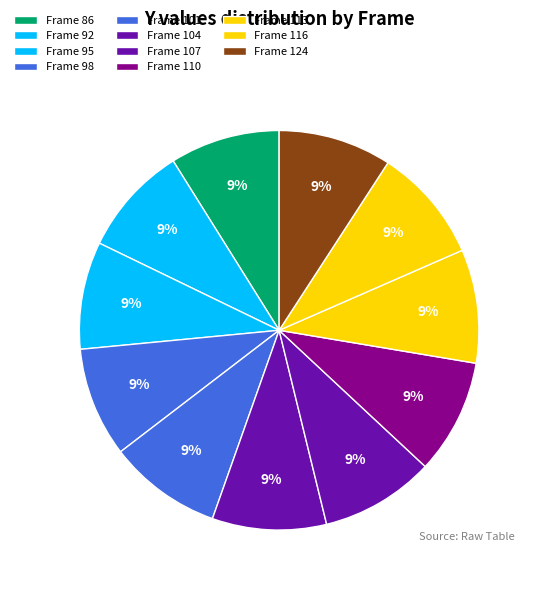

Rank the categories by value from highest to lowest.

110, 116, 104, 107, 113, 101, 124, 92, 86, 98, 95